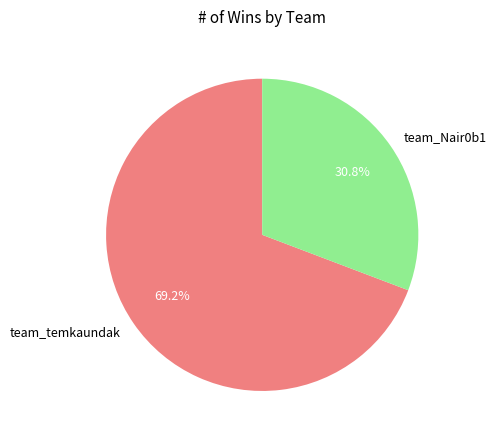

Which category has the biggest portion of the pie?

team_temkaundak